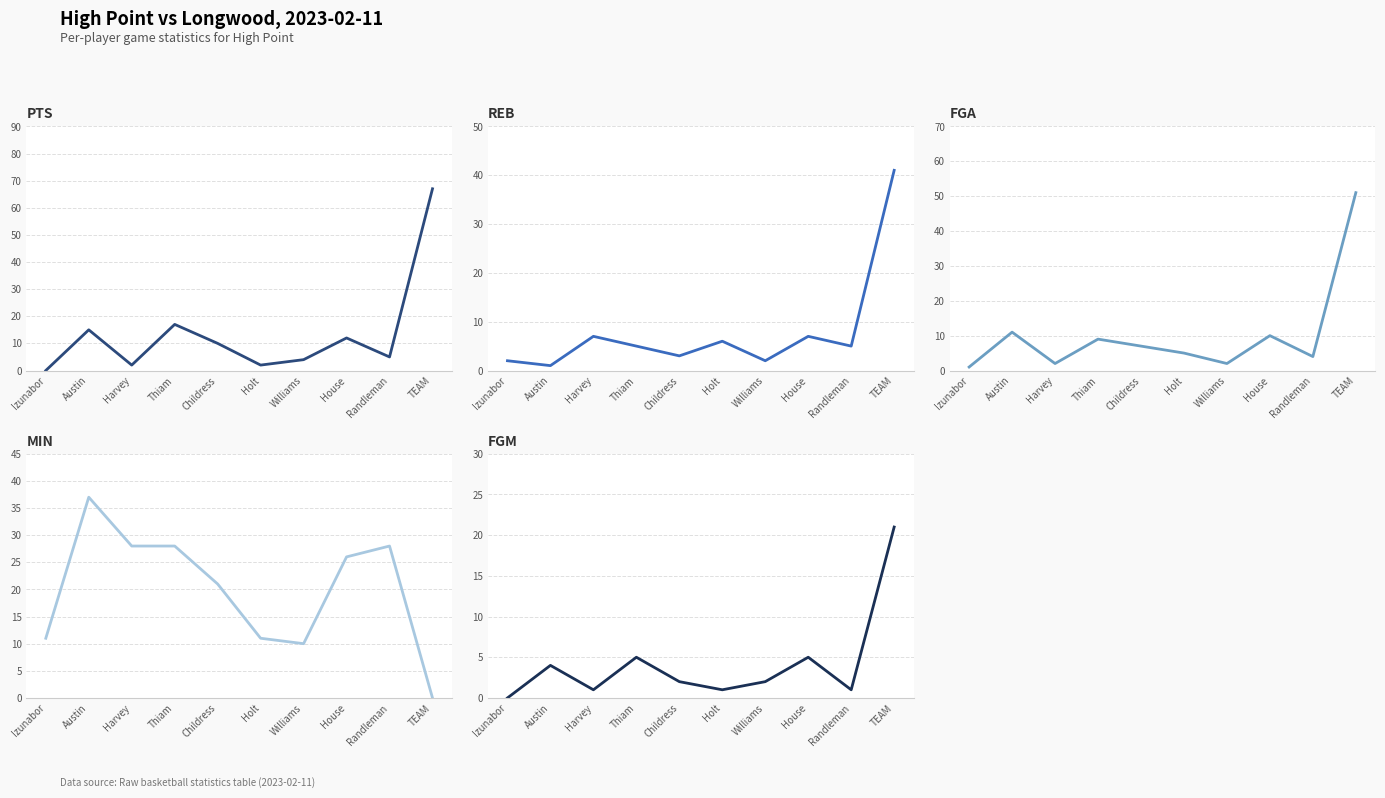

What is the label of the 3rd point from the left?

Harvey